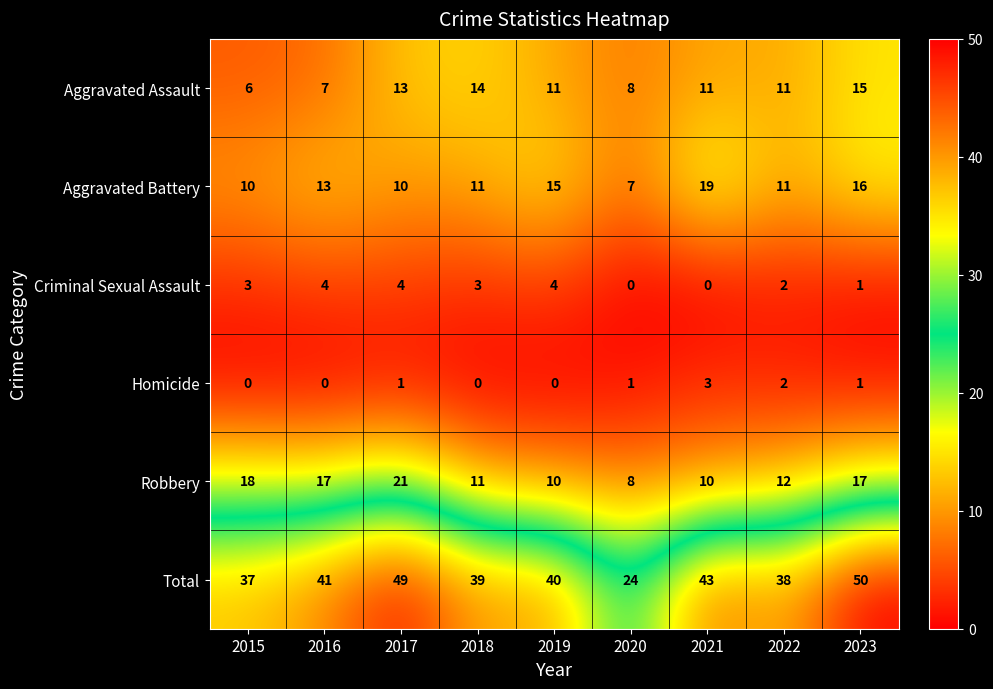

What is the total value across all series at 2023?

100